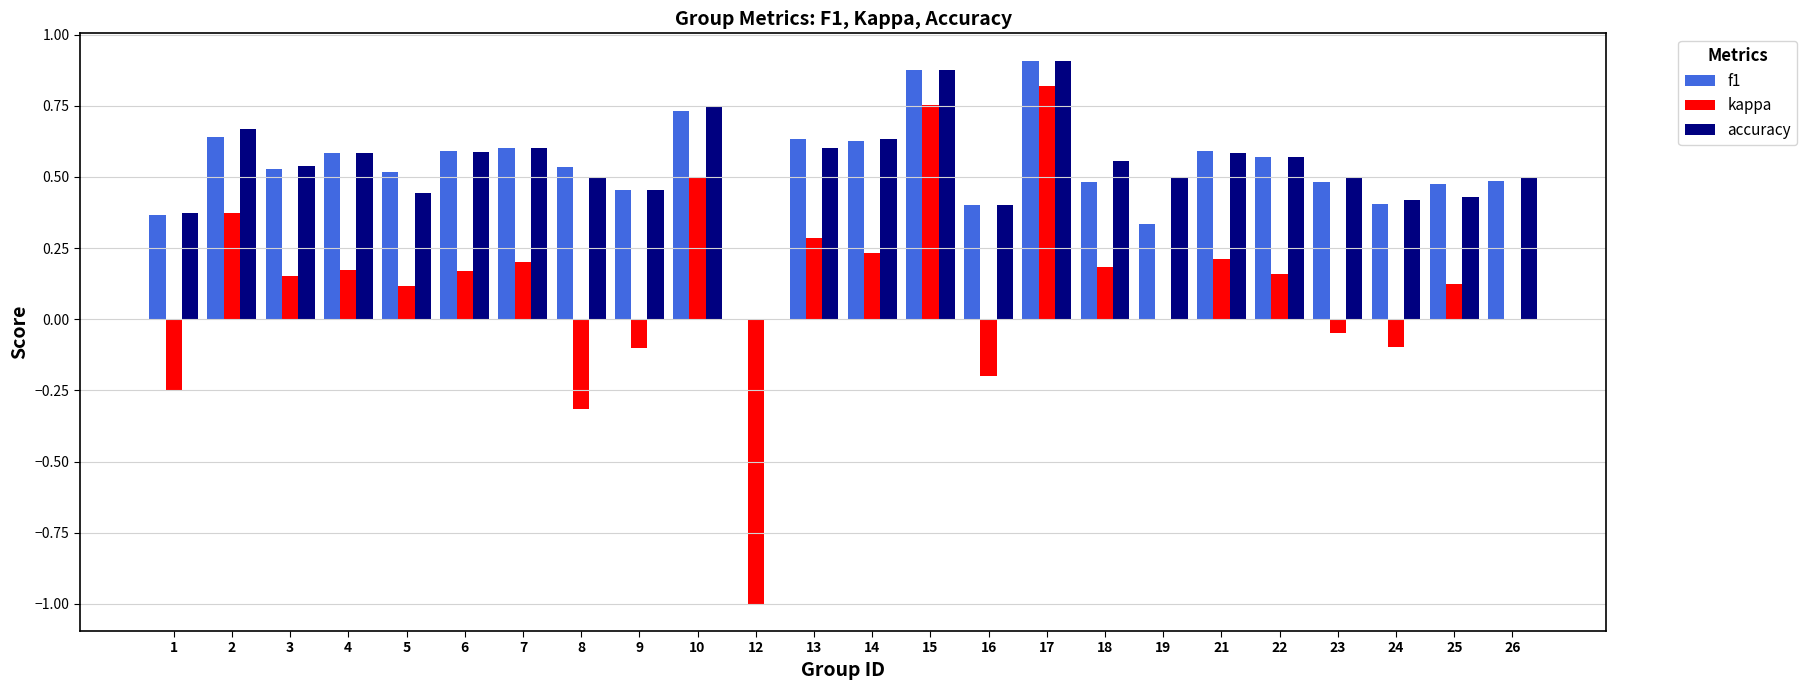

Which series changed the most between 17 and 24?

kappa